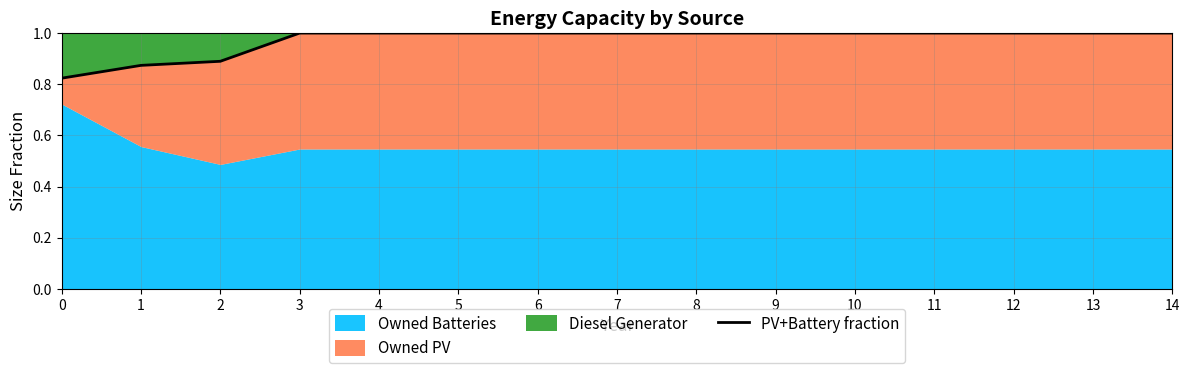

True or false: the data shows 0.9 at 1.

True